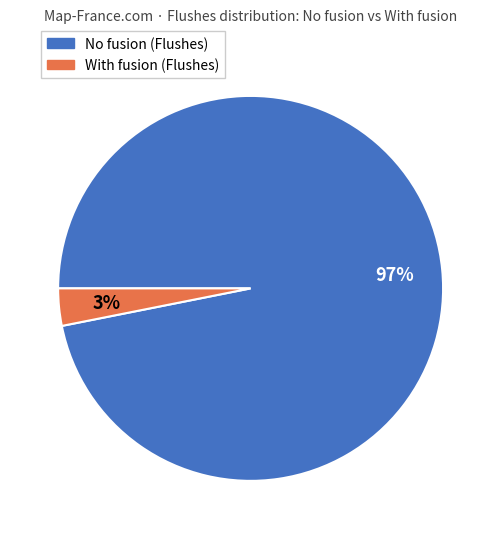

Rank the categories by value from highest to lowest.

No fusion (Flushes), With fusion (Flushes)